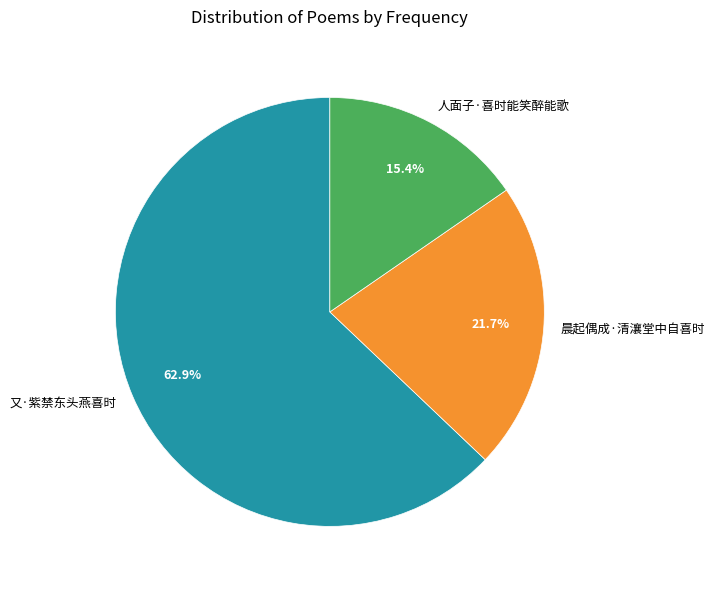

To the nearest percent, what percentage of the pie is 晨起偶成·清瀼堂中自喜时?

22%